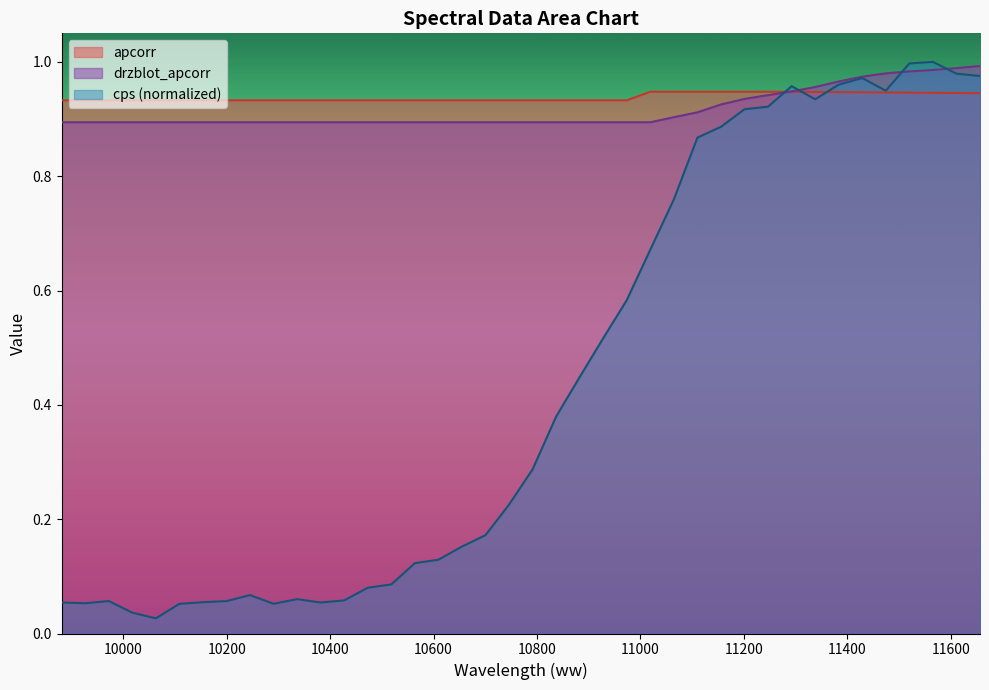

Which series has the largest range (max minus min)?

cps (normalized)